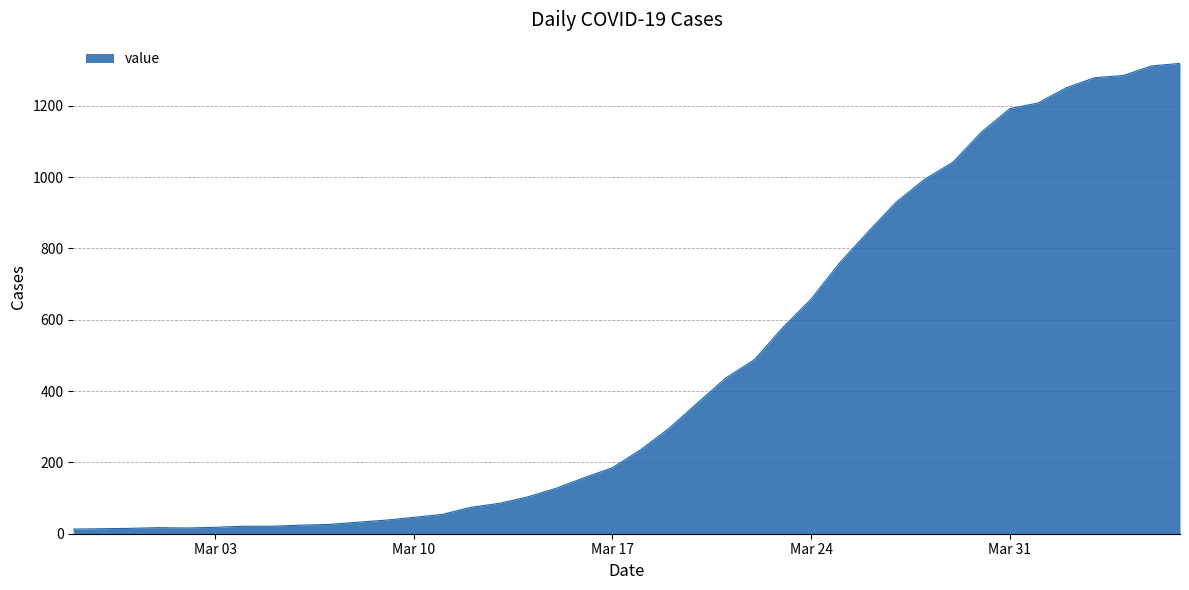

What is the difference between the maximum and minimum values?

1306